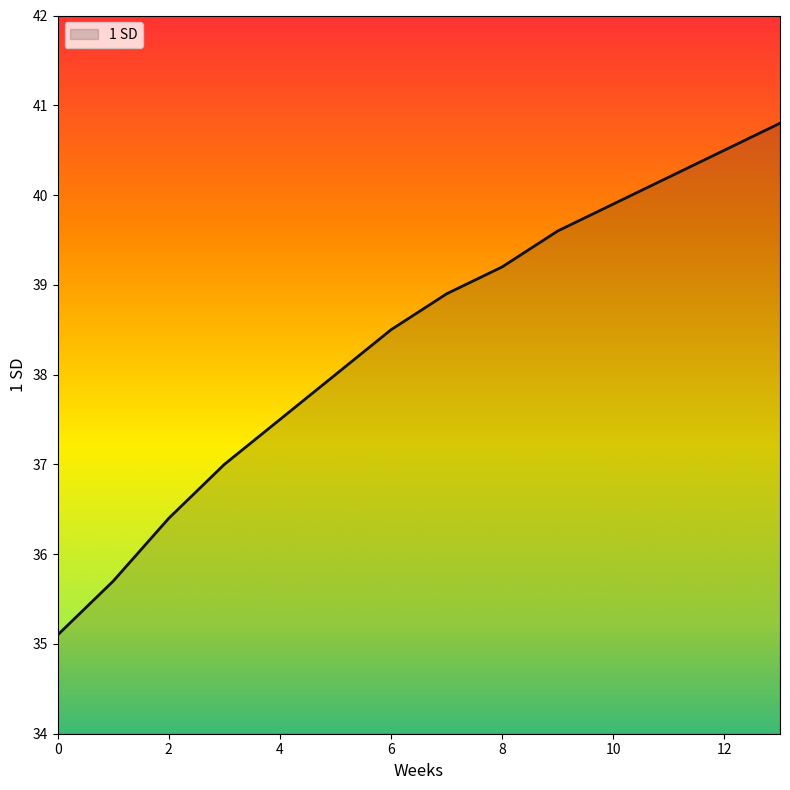

What is the difference between the maximum and minimum values?

5.7